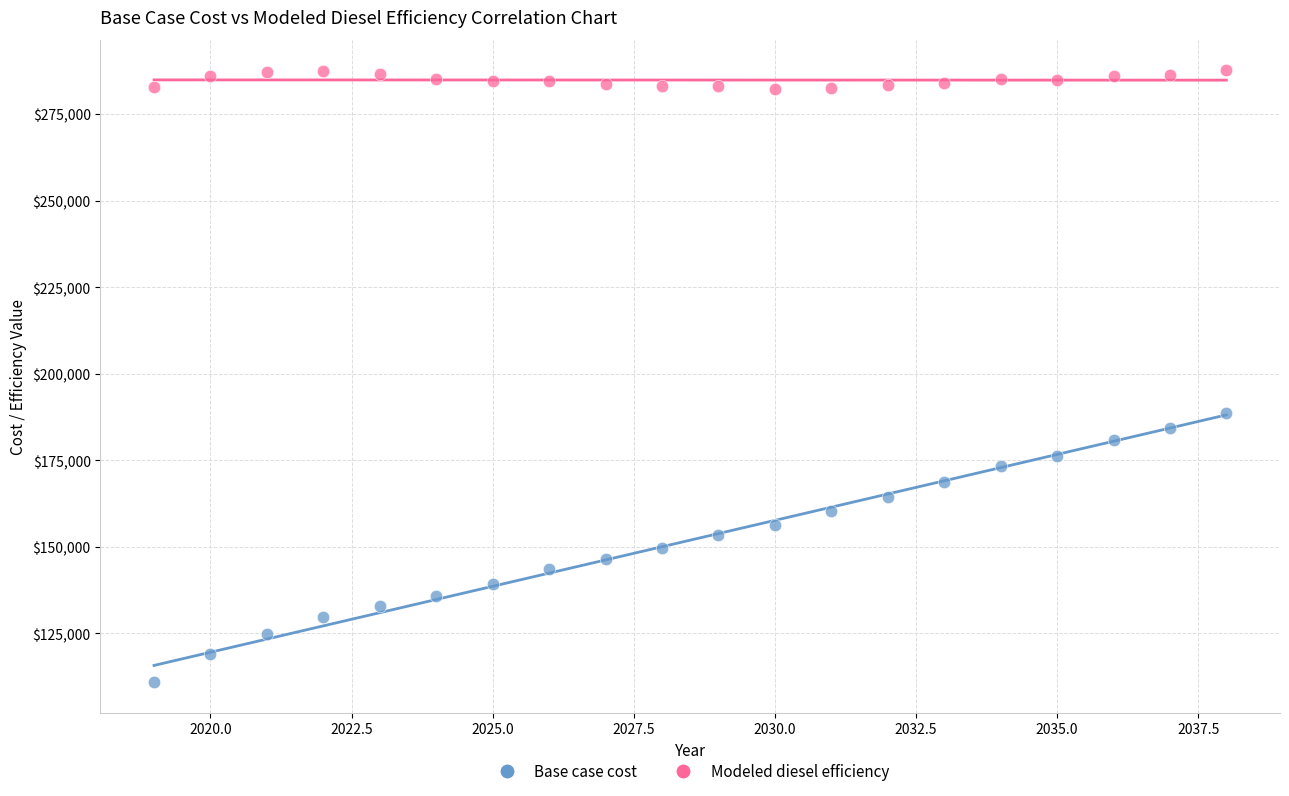

Which series has the widest spread of Y values?

Base case cost